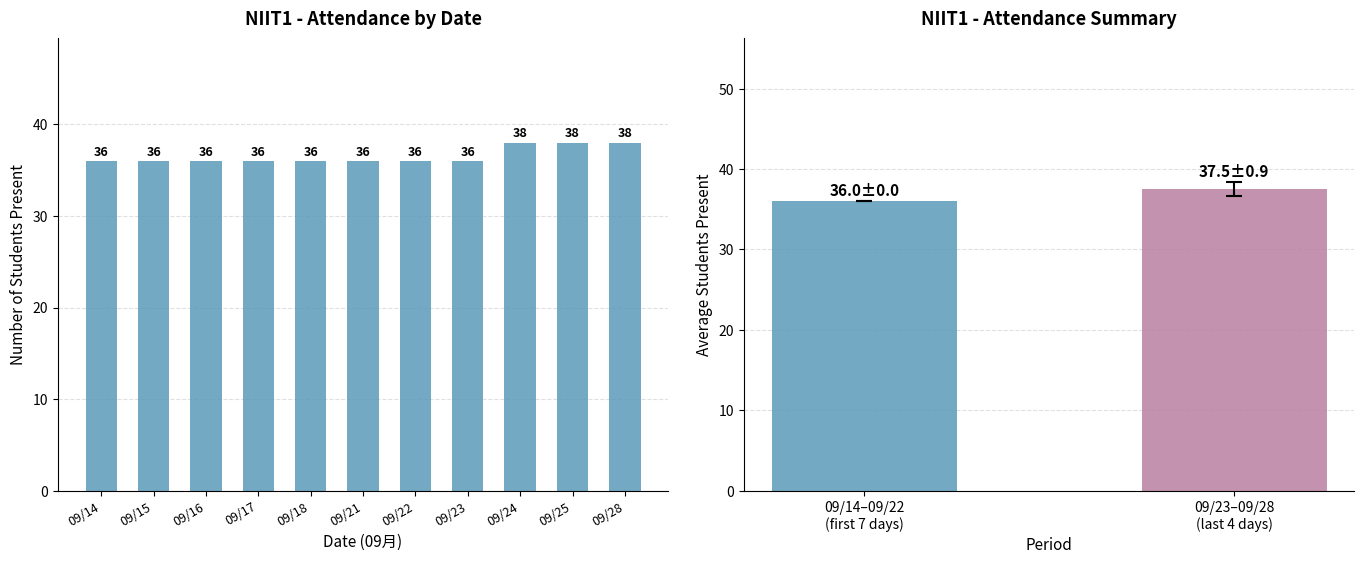

What value does the data have at 09/15?

36